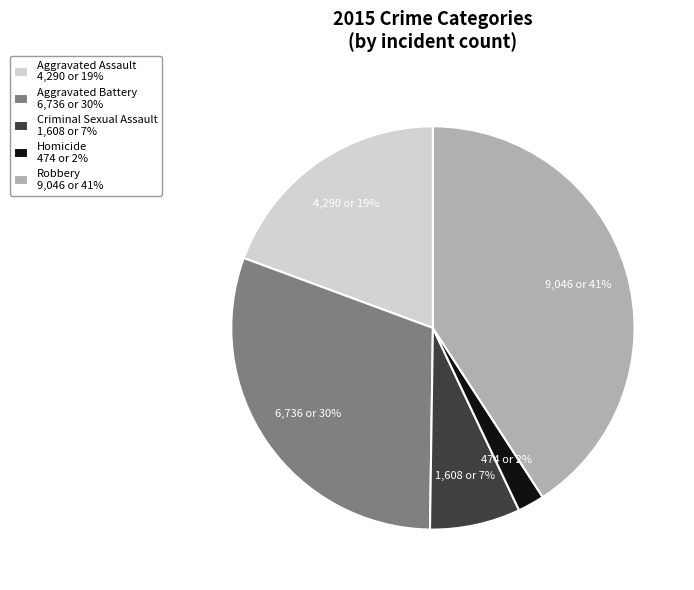

To the nearest percent, what portion does Aggravated Battery represent?

30%